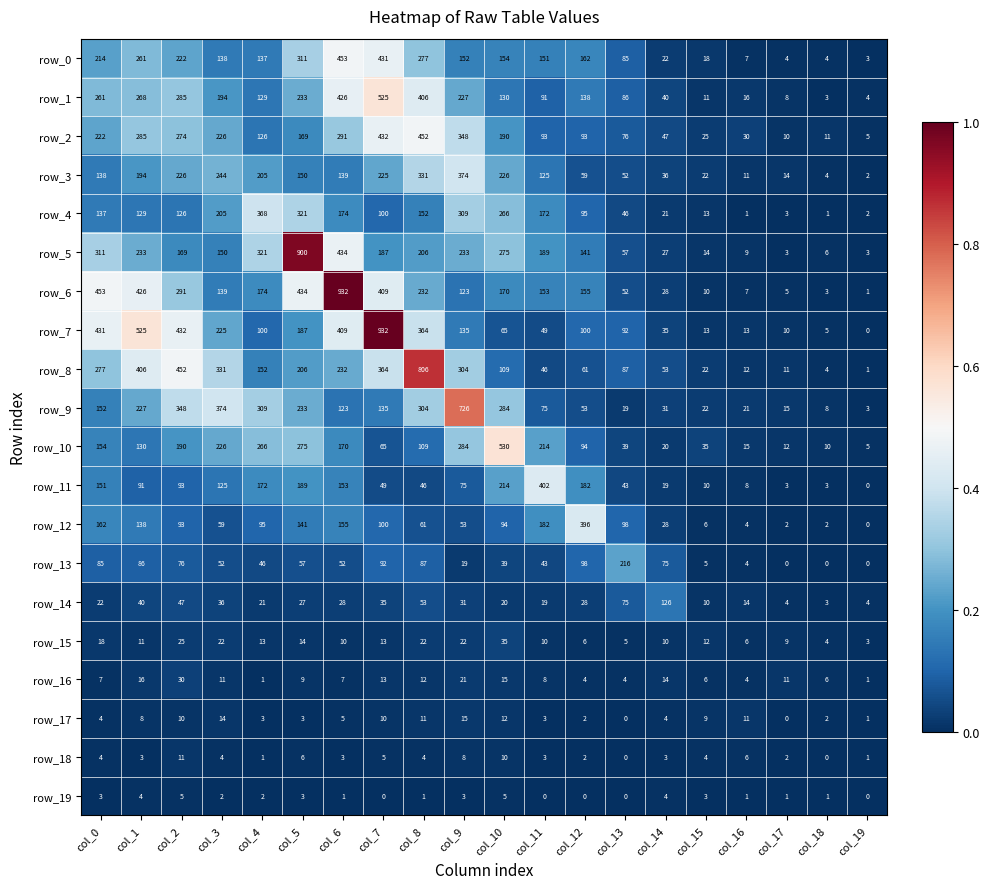

At col_9, list the series in order from largest to smallest.

row_9, row_3, row_2, row_4, row_8, row_10, row_5, row_1, row_0, row_7, row_6, row_11, row_12, row_14, row_15, row_16, row_13, row_17, row_18, row_19